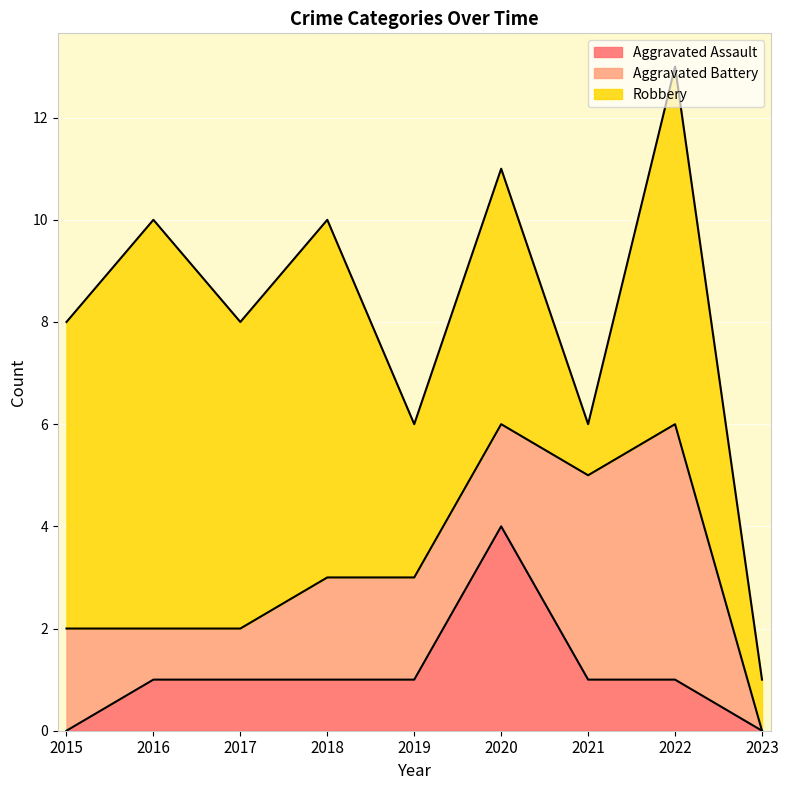

At how many categories does at least one series exceed 1?

8